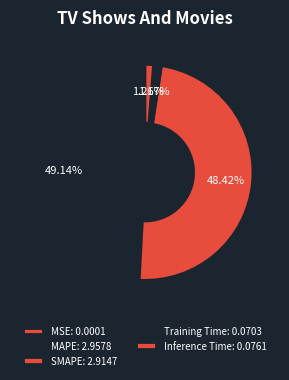

How many segments does this pie chart have?

5